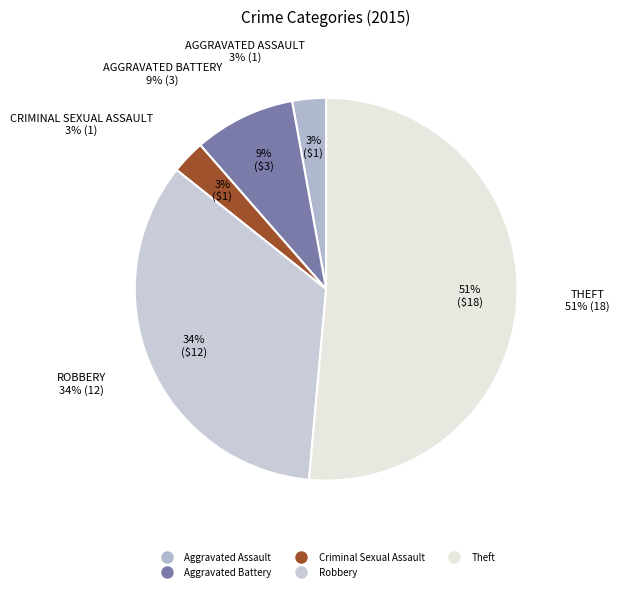

To the nearest percent, what percentage of the pie is Aggravated Assault?

3%